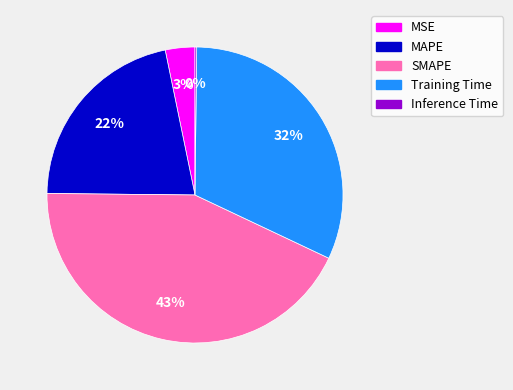

Which slice is the largest?

SMAPE